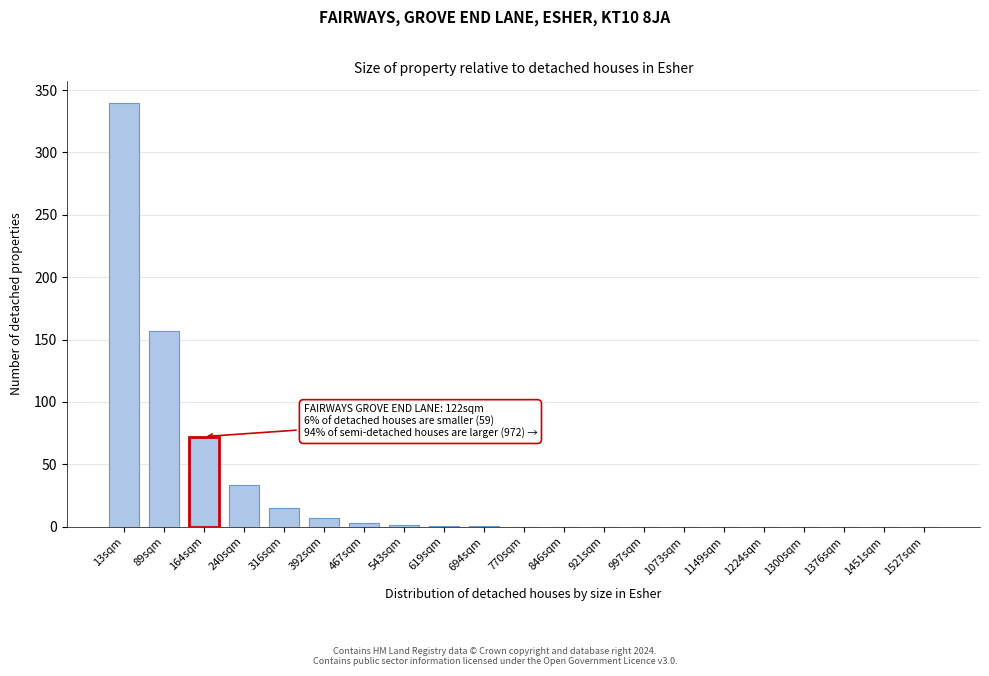

Where is the data nearest to the value 170?

89sqm